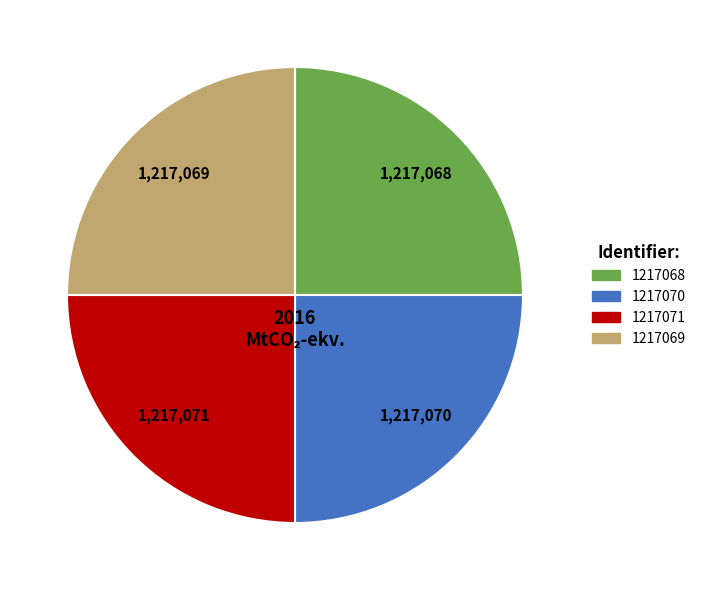

Is it true that 1217071 is 25% of the pie?

True